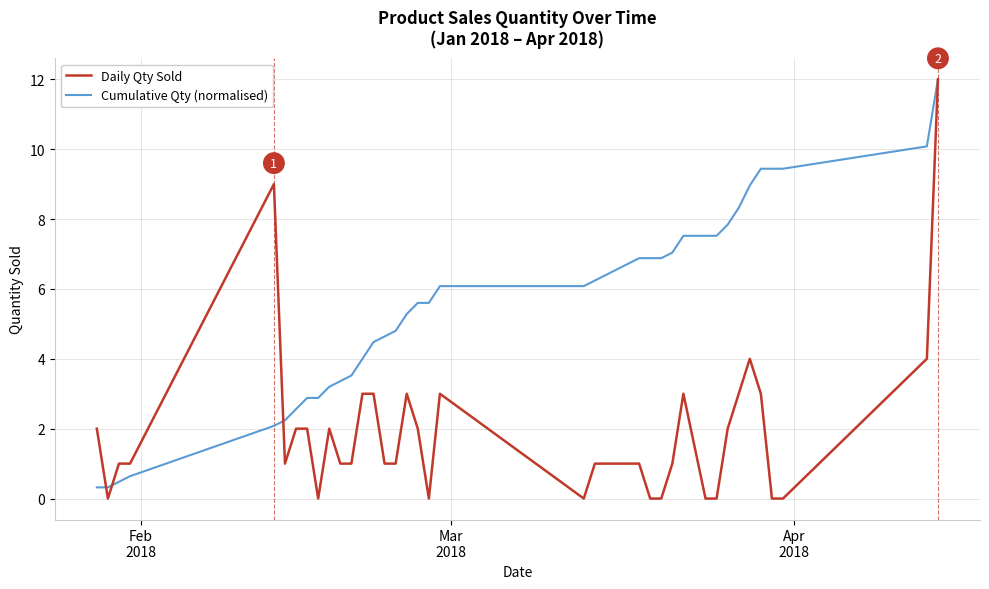

Rank the series by their average value, from highest to lowest.

Cumulative Qty (normalised), Daily Qty Sold